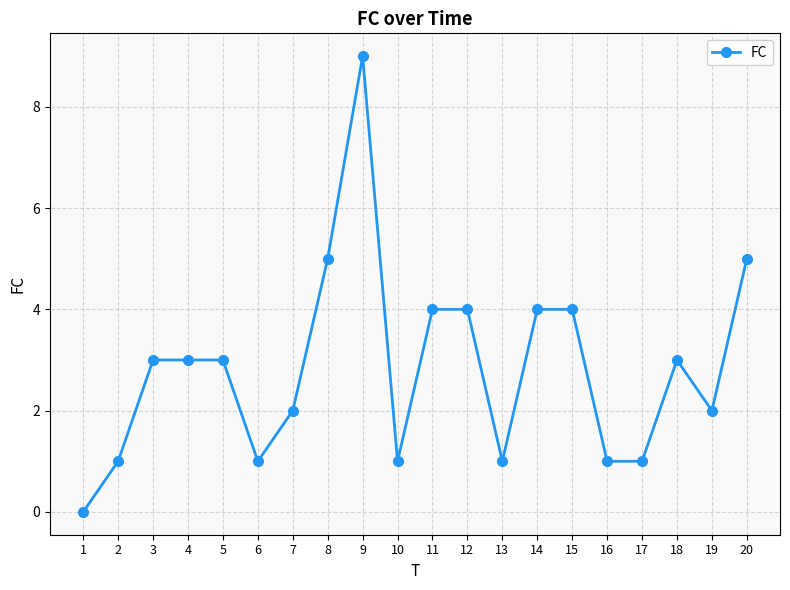

How many values are above zero?

19